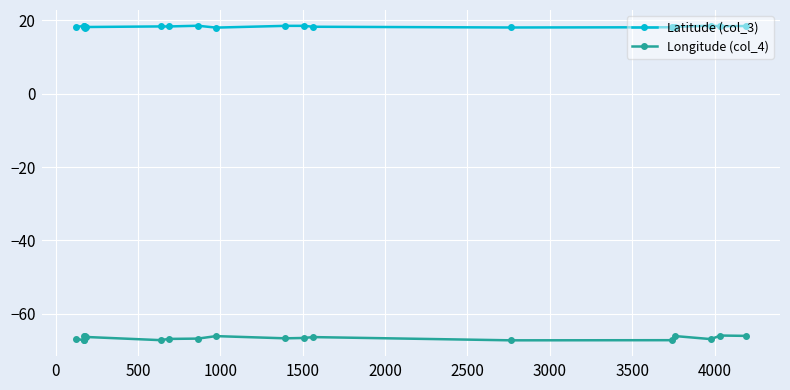

What is the value of the Longitude (col_4) point at the 12th from the left?

-66.5